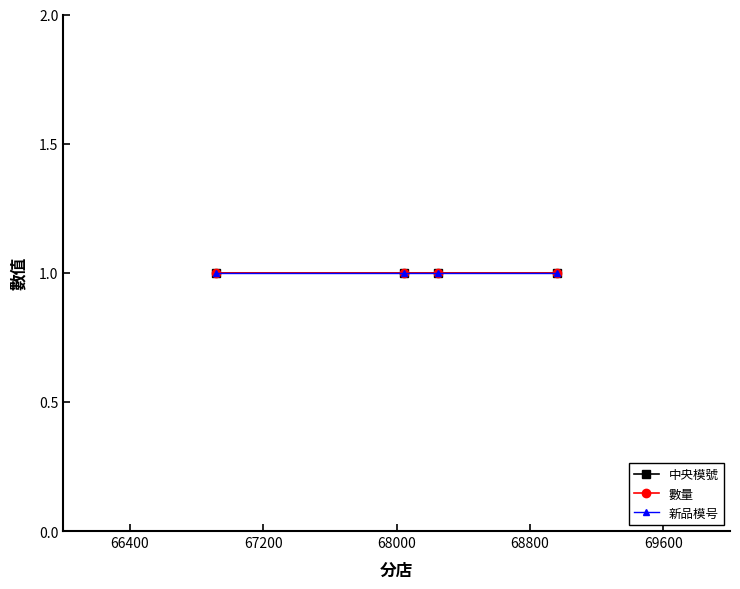

True or false: 中央模號 and 數量 cross at least once.

False